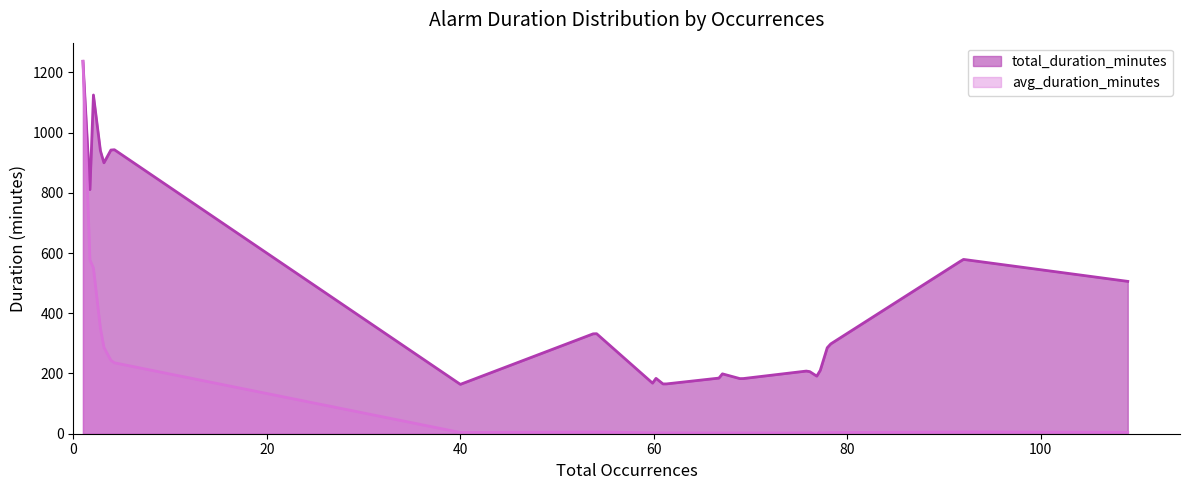

Which series has the largest range (max minus min)?

avg_duration_minutes